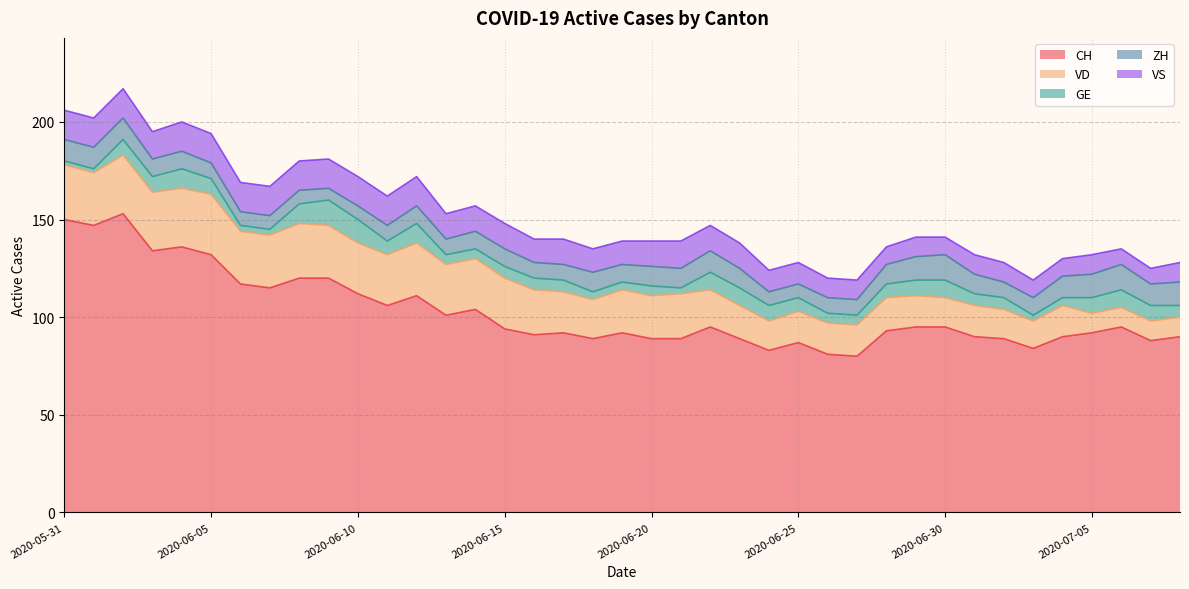

What is the label of the 2nd point from the right?

2020-07-07